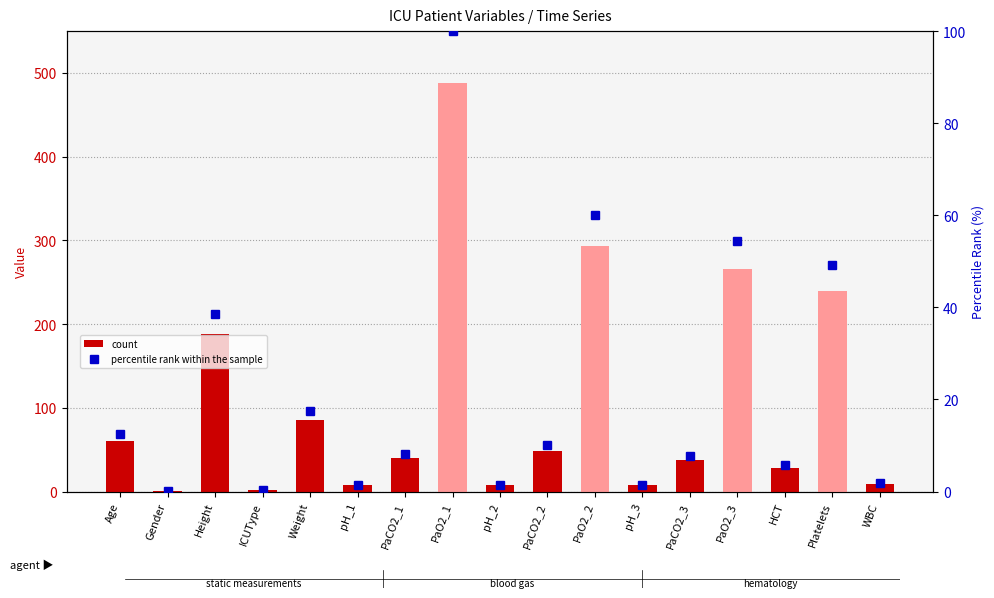

Between Weight and PaO2_3, which is larger?

PaO2_3